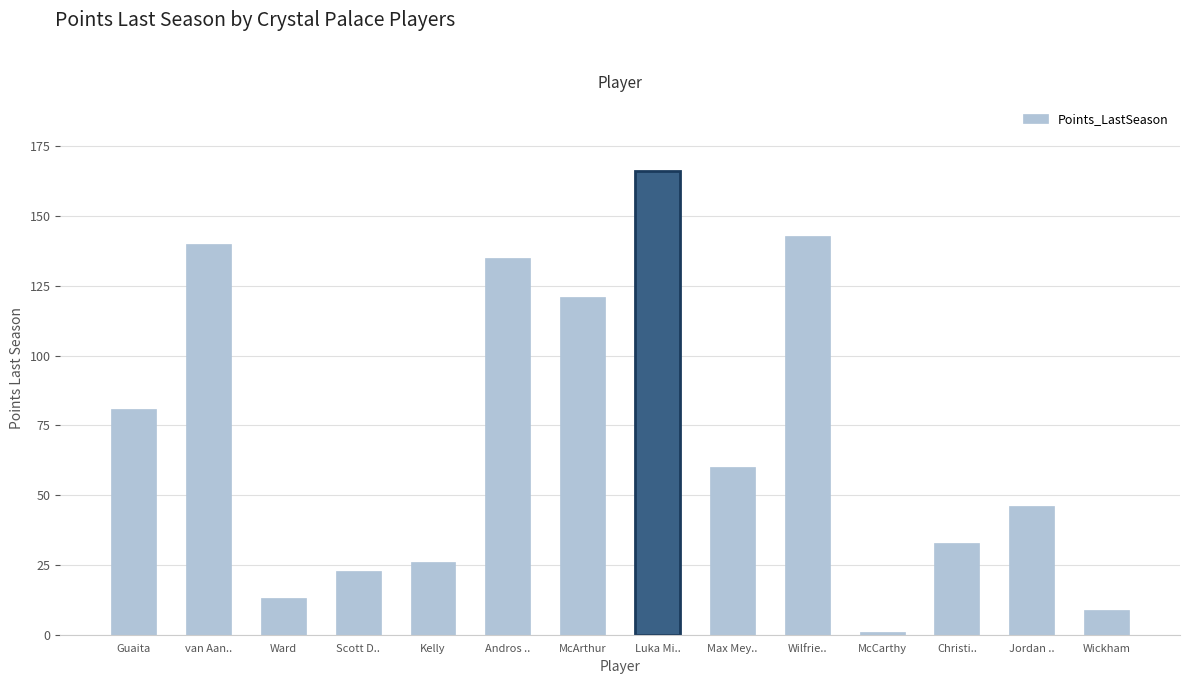

What is the maximum value shown in the chart?

166